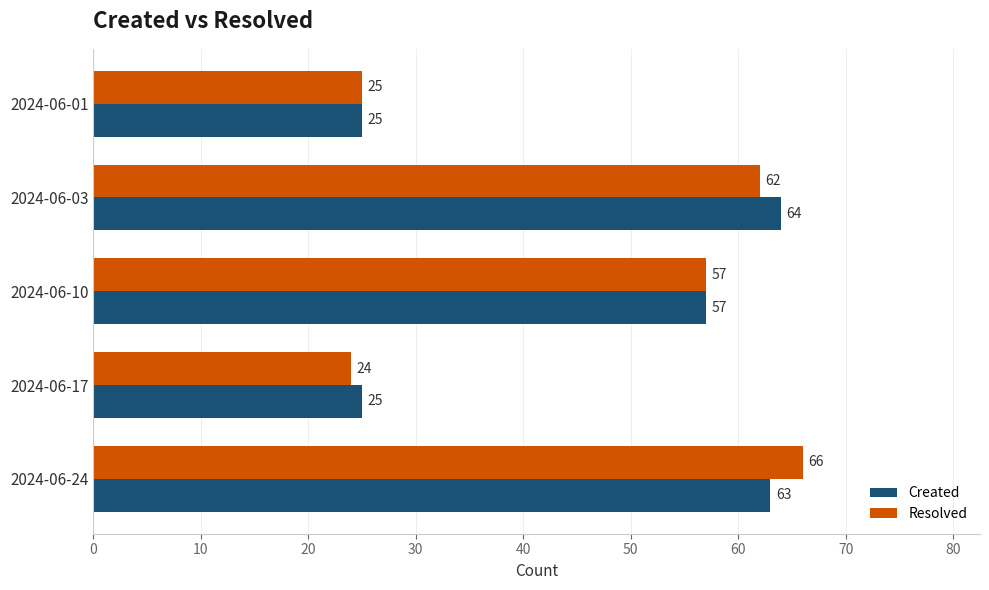

Rank the series at 2024-06-17 from lowest to highest value.

Resolved, Created